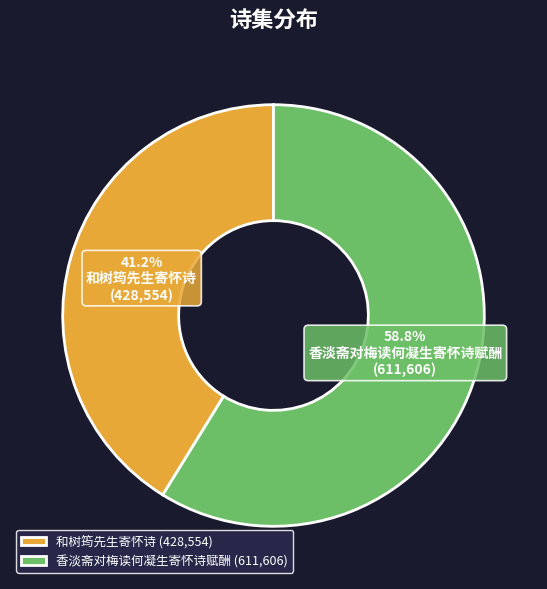

To the nearest percent, what is the difference between the 和树筠先生寄怀诗 and 香淡斋对梅读何凝生寄怀诗赋酬 slice percentages?

18%